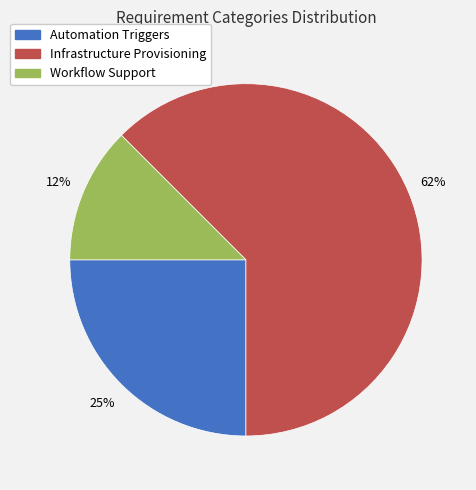

What percentage is the Automation Triggers slice, to the nearest percent?

25%